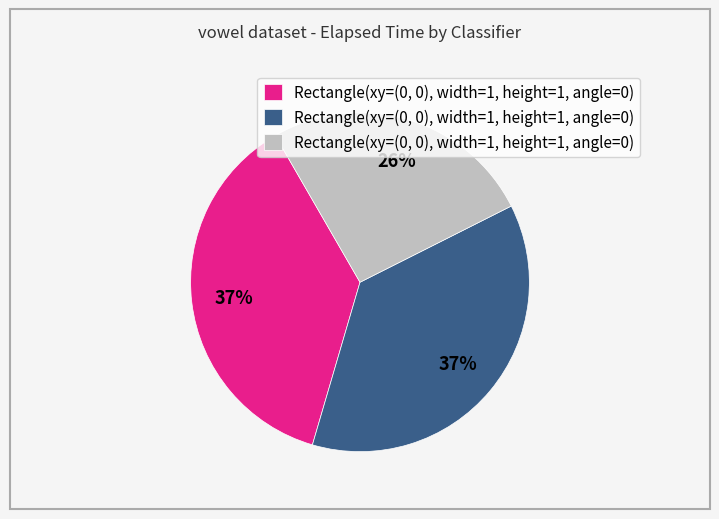

To the nearest percent, what is the average slice percentage?

33%